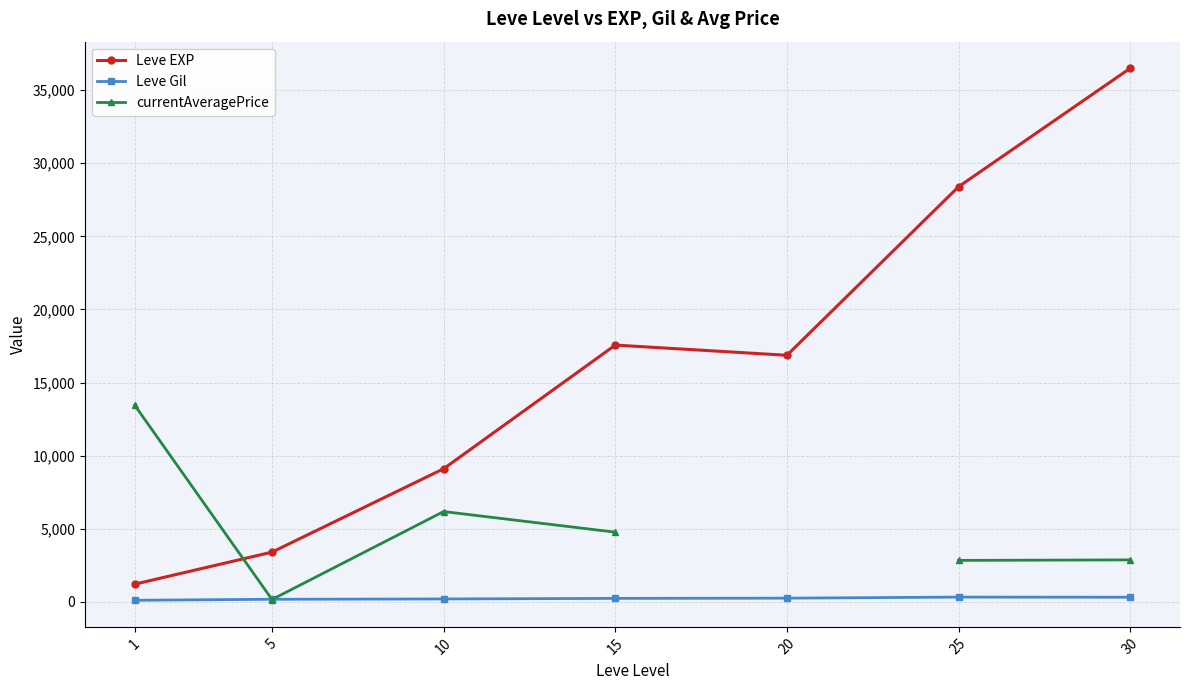

What is the spread (max minus min) of values at 1?

13341.0